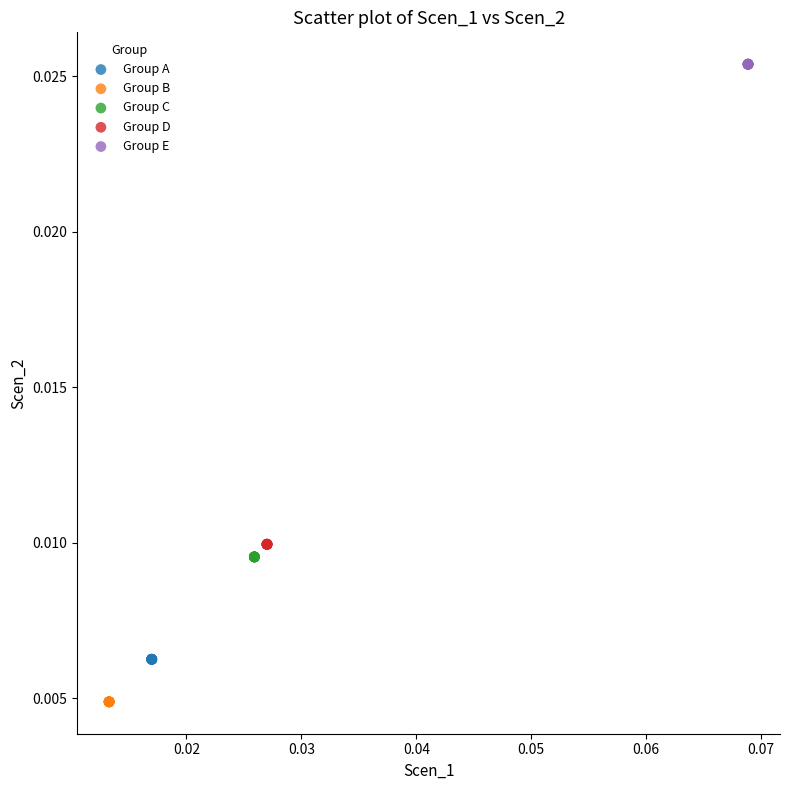

What are all the series names shown in the legend?

Group A, Group B, Group C, Group D, Group E